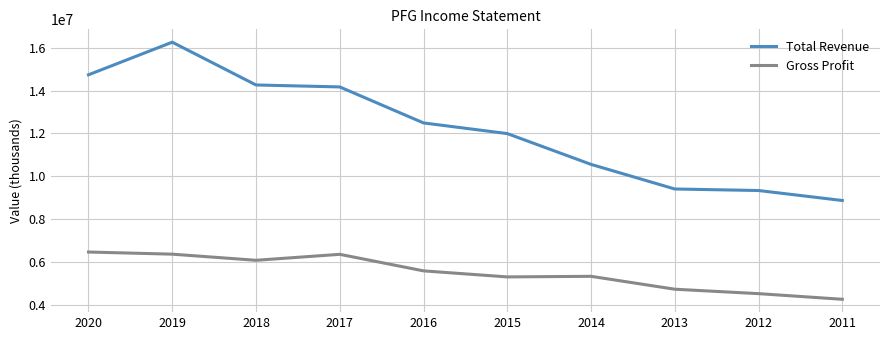

True or false: Gross Profit has a value of 4251400 at 2011.

True